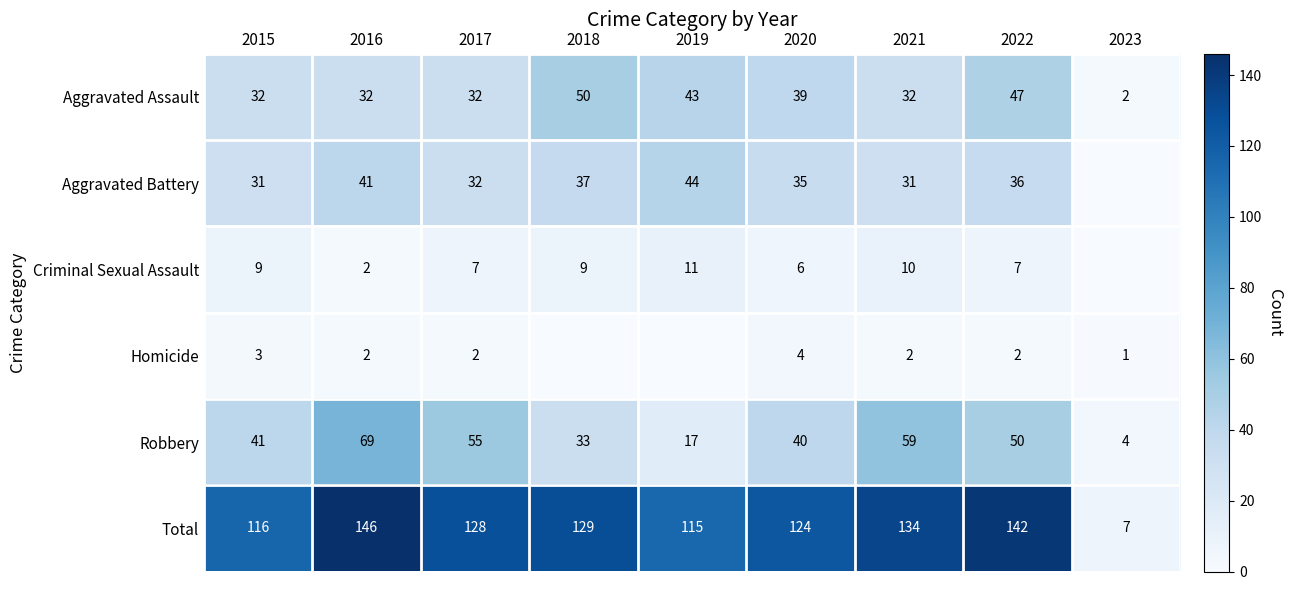

At which label is Total closest to 76?

2019